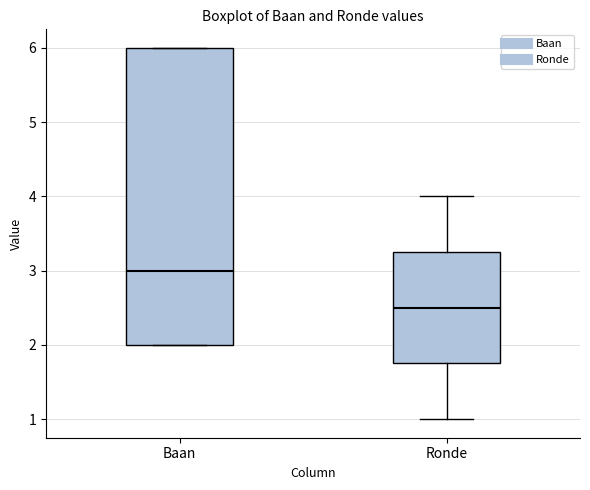

Which box is the tallest, from its lower edge to its upper edge?

Baan